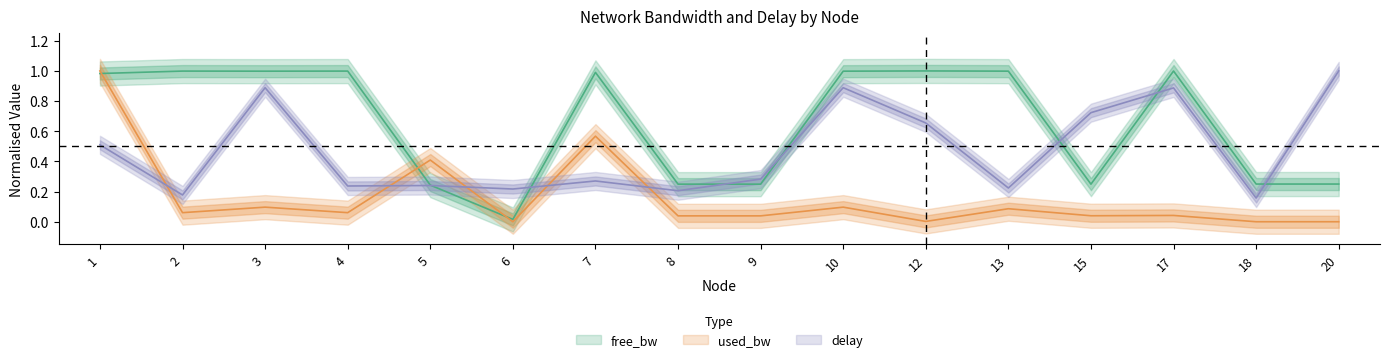

What is the maximum value for delay?

1.0